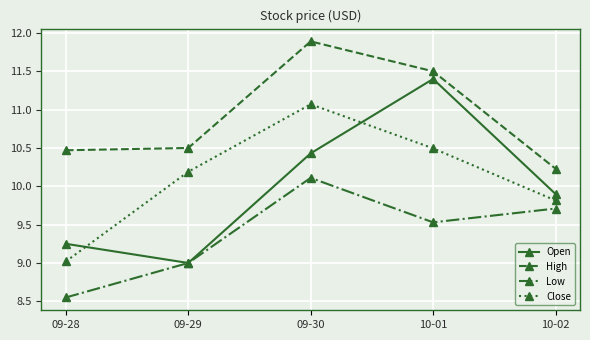

What is the difference between the maximum and minimum values in the Low series?

1.6